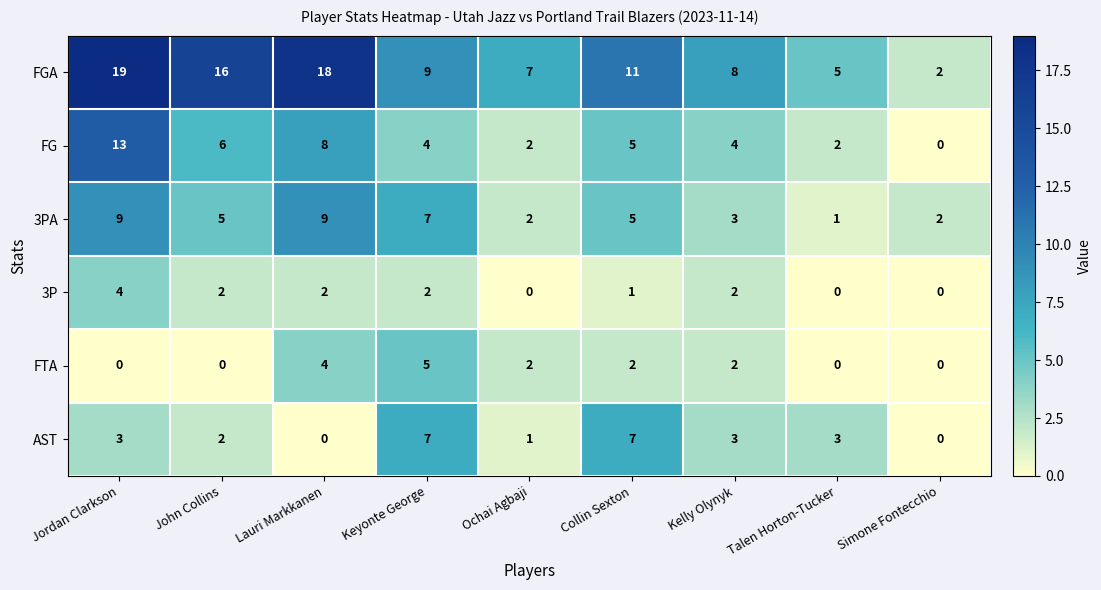

At which category is the sum across all series the highest?

Jordan Clarkson